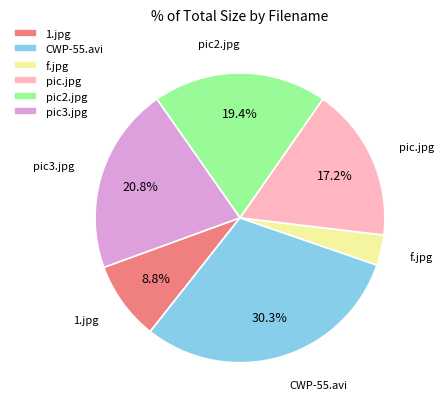

The pic2.jpg slice represents 10% of the pie. True or false?

False